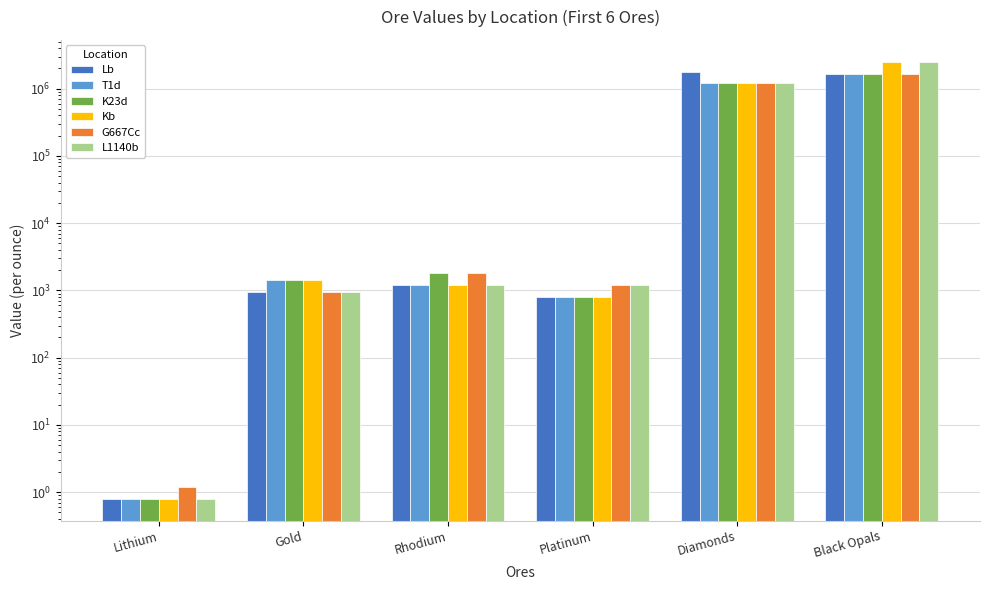

How many categories are shown in the chart?

6